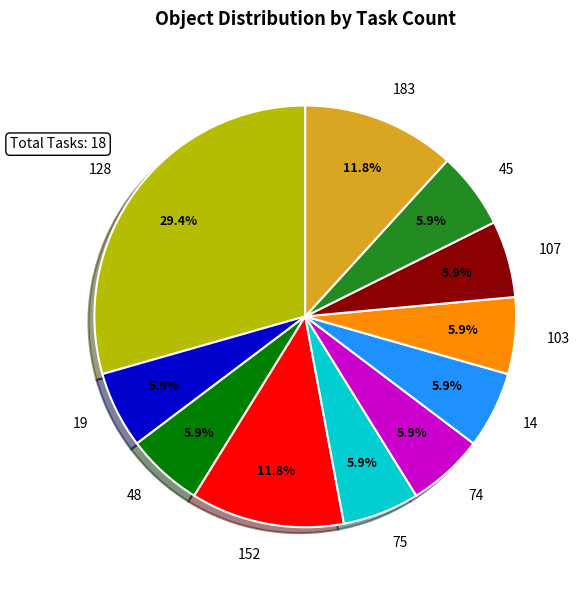

Which slice is the largest?

128